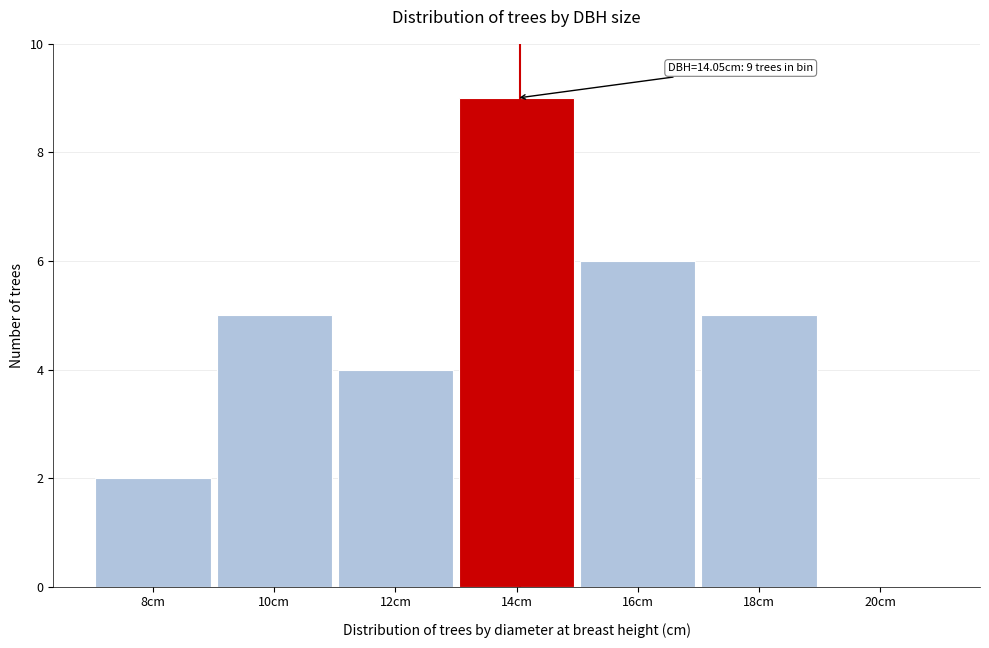

Which range on the x-axis has the tallest bar?

13 to 15